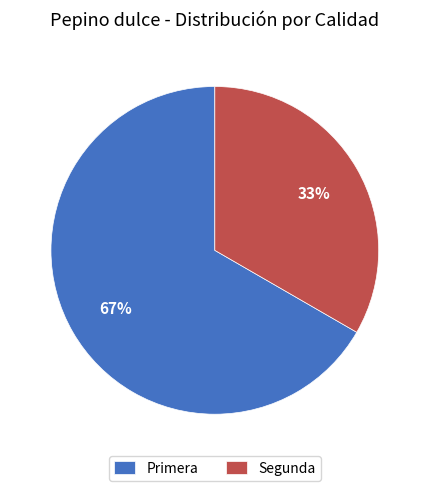

How many slices are in this pie chart?

2